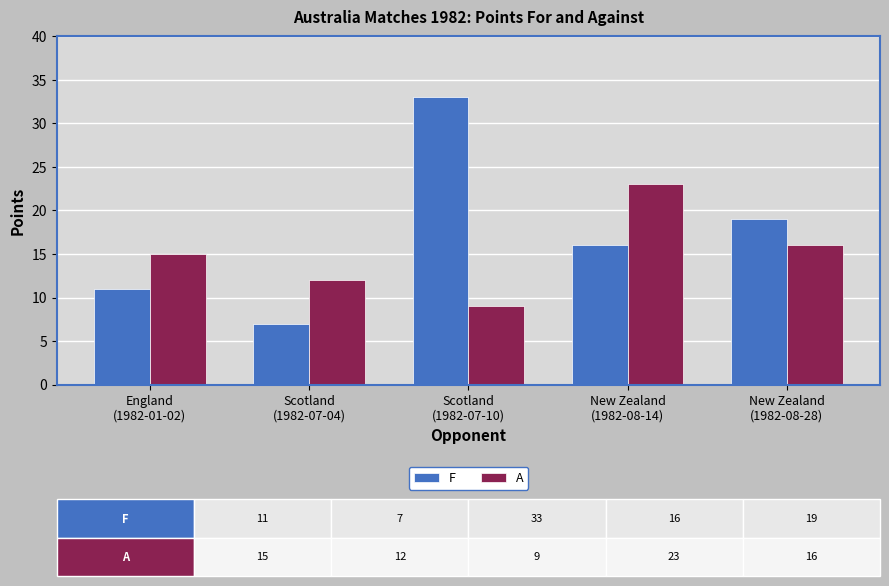

What are all the series names shown in the legend?

F, A